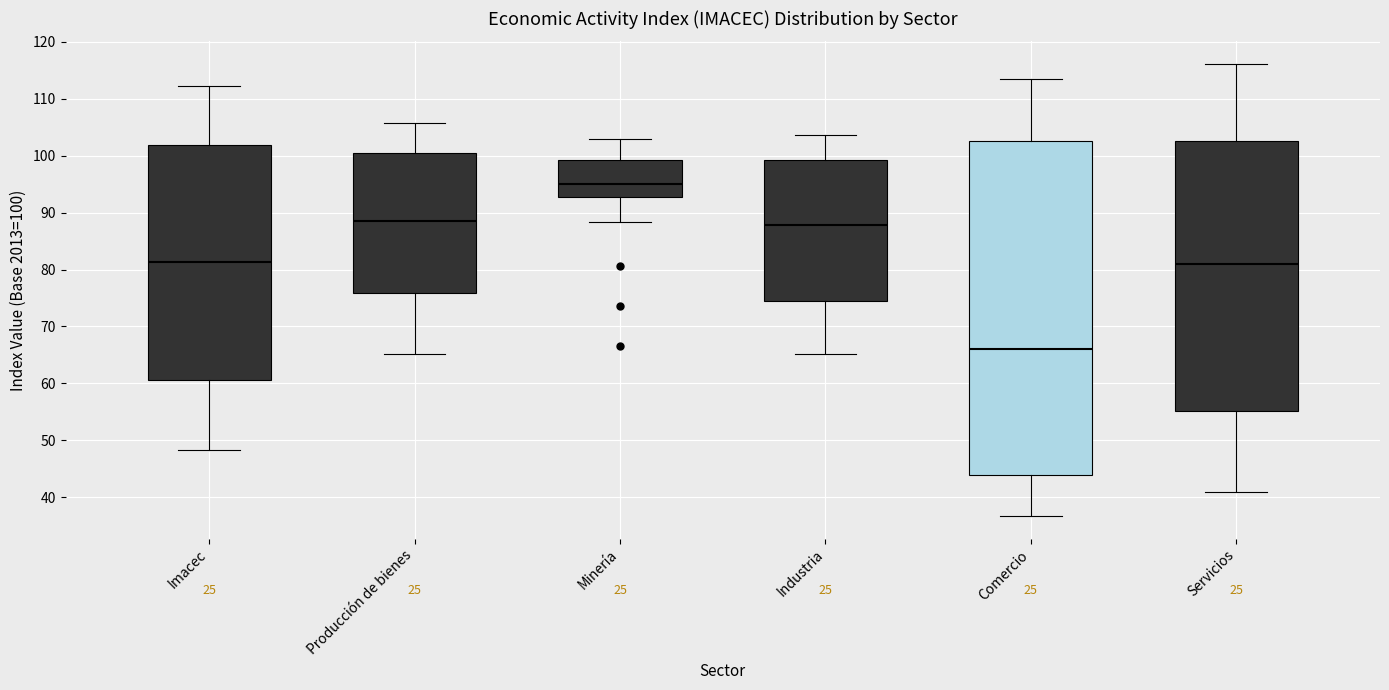

Reading left to right, read every box against the y-axis: the position of its median line, the range the box covers, and the ends of its whiskers. The values are not printed on the chart, so give them approximately, as read against the axis.

Imacec: median 81, box 61 to 102, whiskers 48 to 112
Producción de bienes: median 89, box 76 to 101, whiskers 65 to 106
Minería: median 95, box 93 to 99, whiskers 88 to 103
Industria: median 88, box 75 to 99, whiskers 65 to 104
Comercio: median 66, box 44 to 103, whiskers 37 to 113
Servicios: median 81, box 55 to 103, whiskers 41 to 116